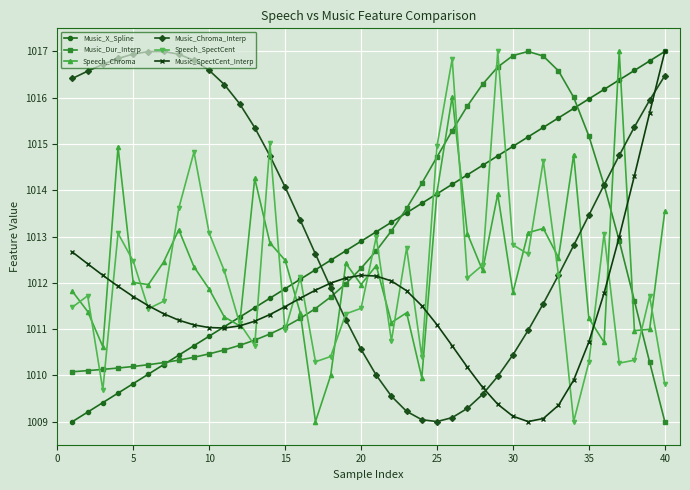

Which series ends up on top after the final intersection of Music_Chroma_Interp and Music_SpectCent_Interp?

Music_SpectCent_Interp